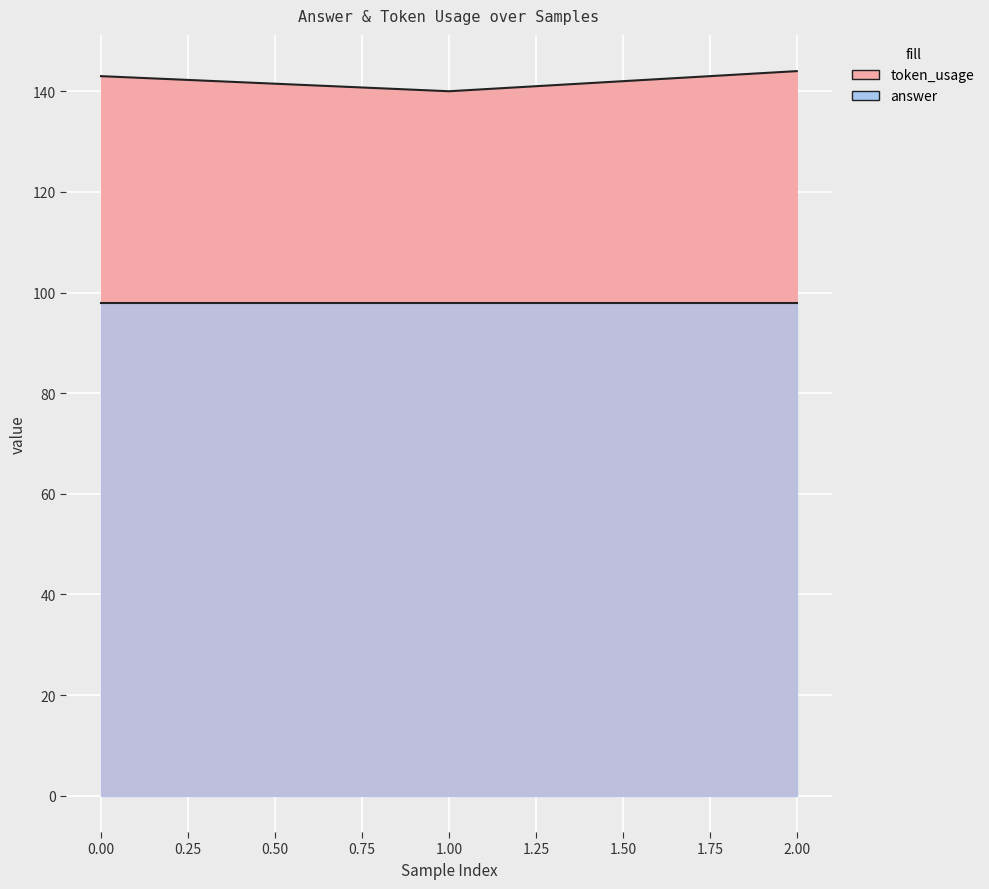

The value at 0 is 216. True or false?

False